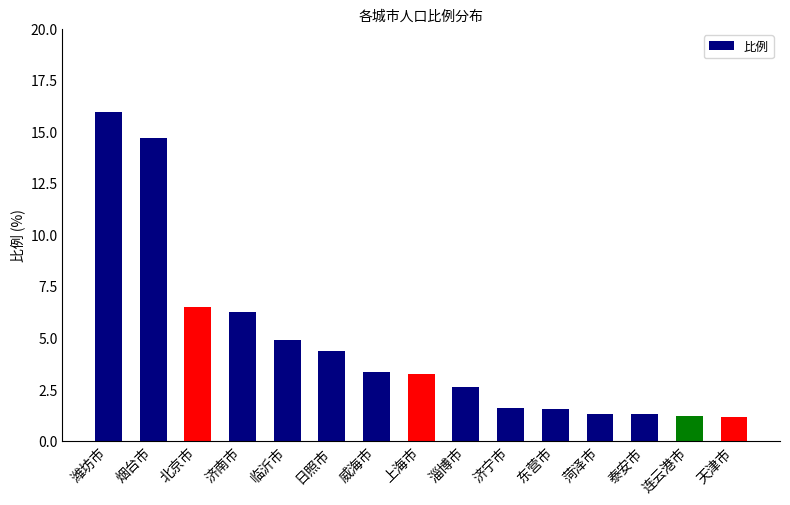

Where does the data first go above 3?

潍坊市